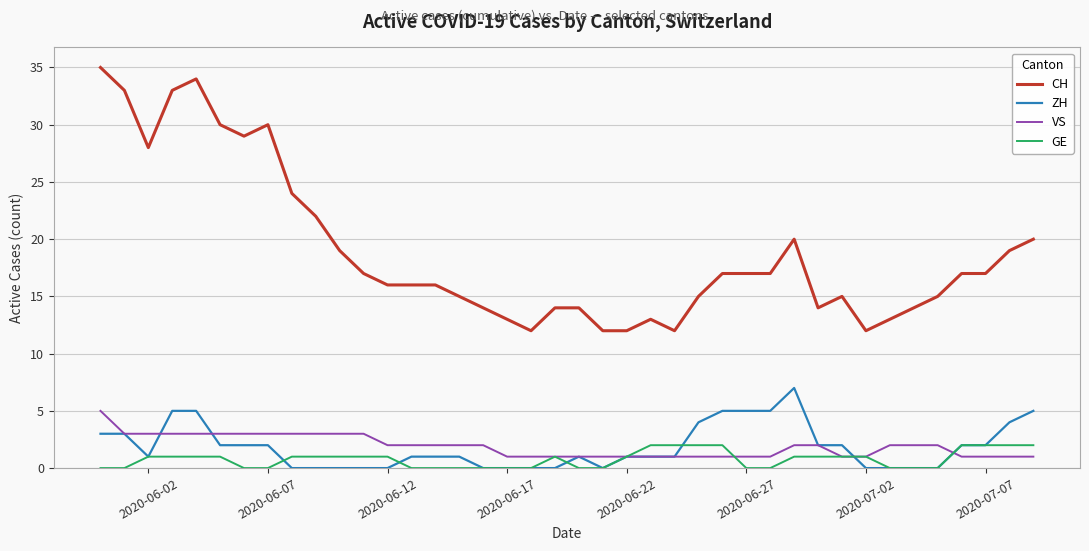

True or false: CH and ZH intersect in this chart.

False